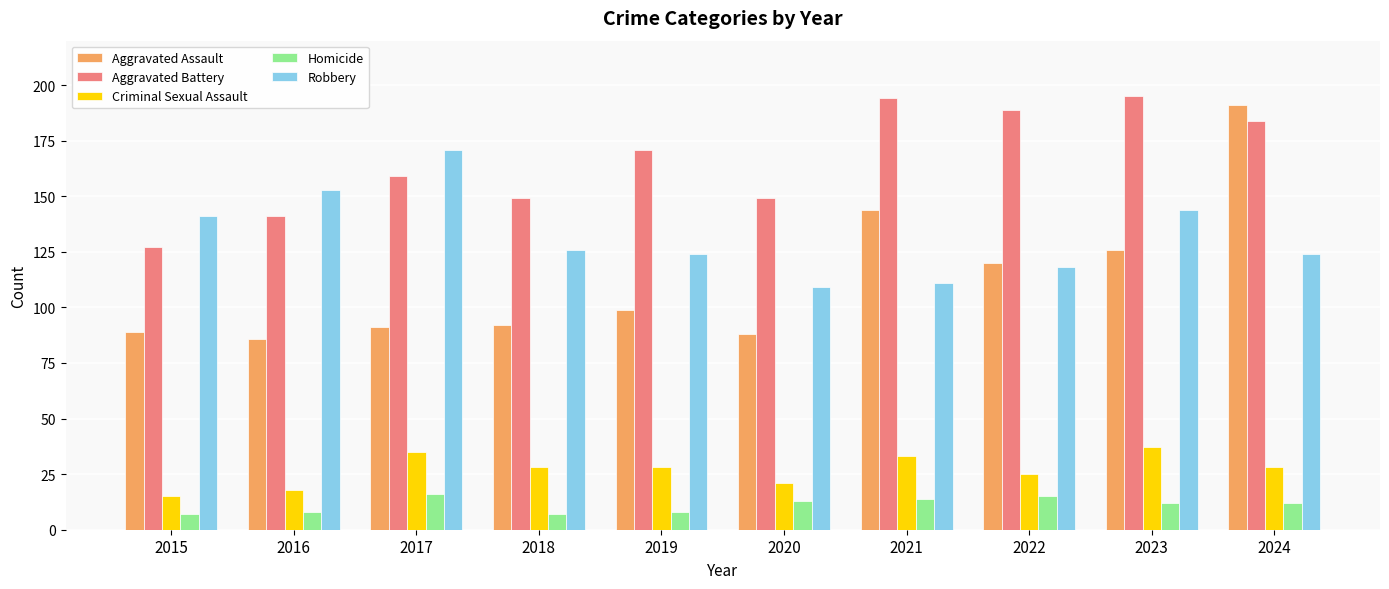

What is the average value of the Aggravated Battery series?

166